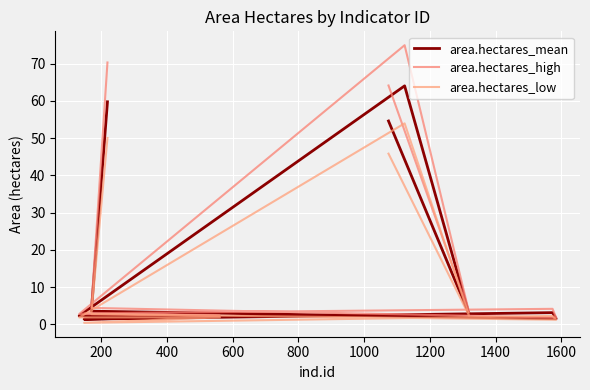

Reading left to right, what are all the values shown in this chart?

area.hectares_mean: 54.6	2.8	64.1	2.3	2.1	1.4	3.2	1.5	3.6	59.8
area.hectares_high: 64.2	3.3	75.0	2.8	2.4	3.0	4.2	1.8	4.4	70.3
area.hectares_low: 45.8	2.4	54.0	1.9	1.9	0.4	2.3	1.3	2.8	50.1